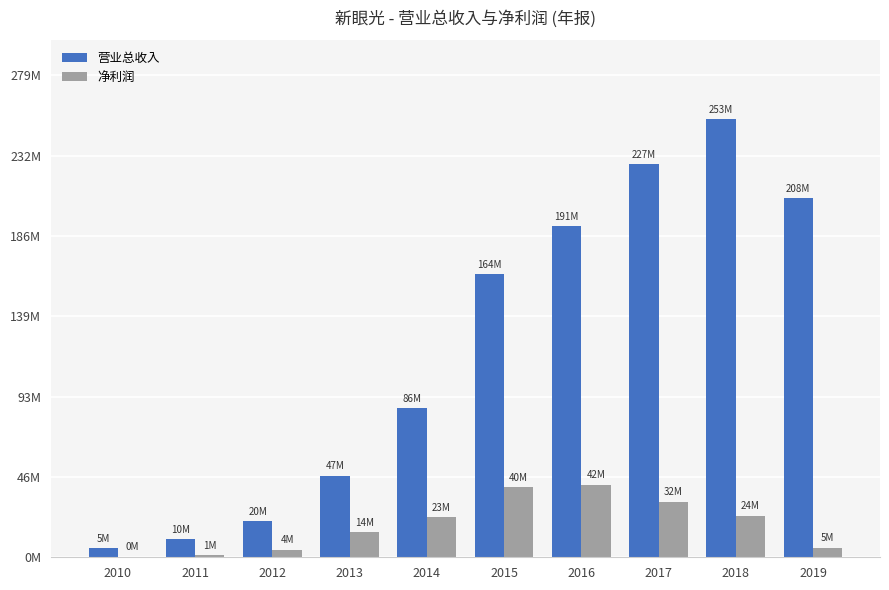

Reading left to right, what are all the values shown in this chart?

TOTAL_OPERATE_INCOME: 5229016.5	10300823.2	20968920.3	47307083.0	86453960.6	164090673.9	191958142.8	227607669.2	253832162.4	208124084.8
PARENT_NETPROFIT: 365559.9	1192843.5	4455942.2	14486034.7	23107744.1	40488682.0	42077212.0	32263052.2	24075556.8	5538366.7